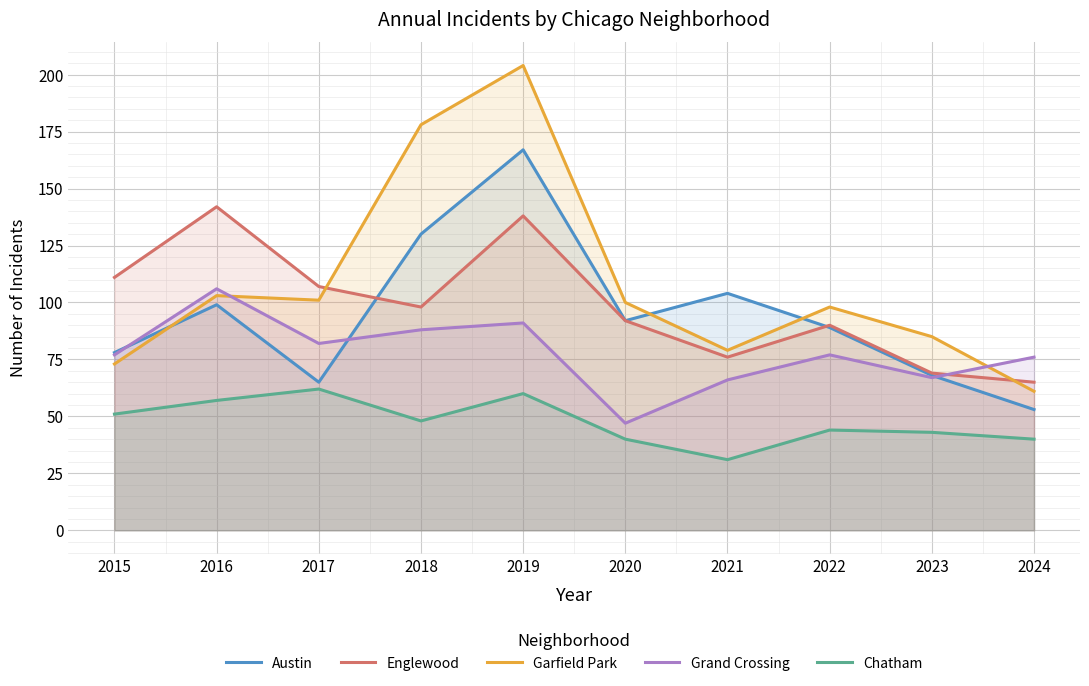

Is it true that Grand Crossing equals 111 at 2022?

False